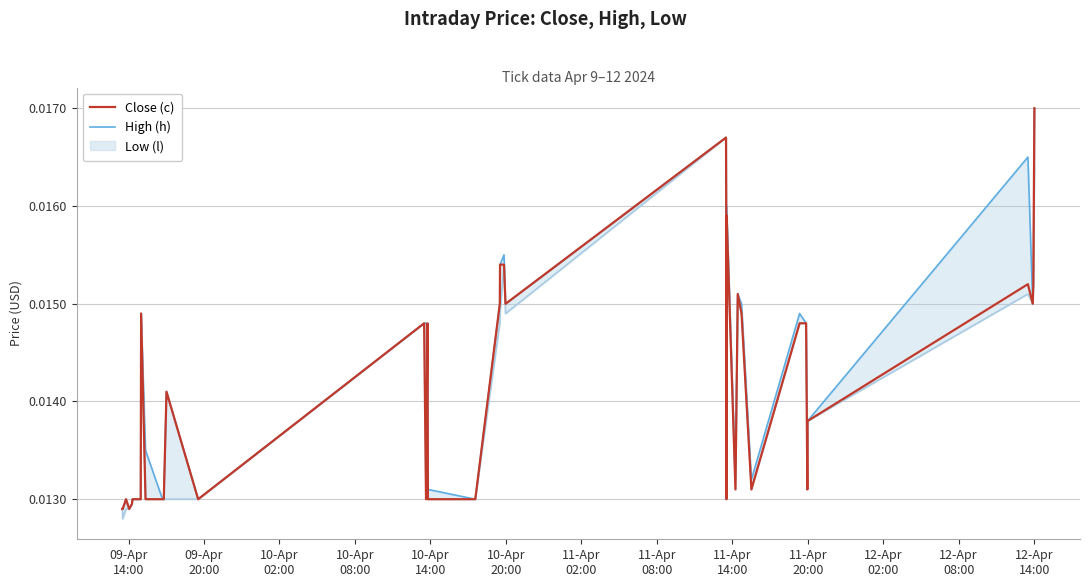

What is the label of the 7th point from the left?

11-Apr
02:00